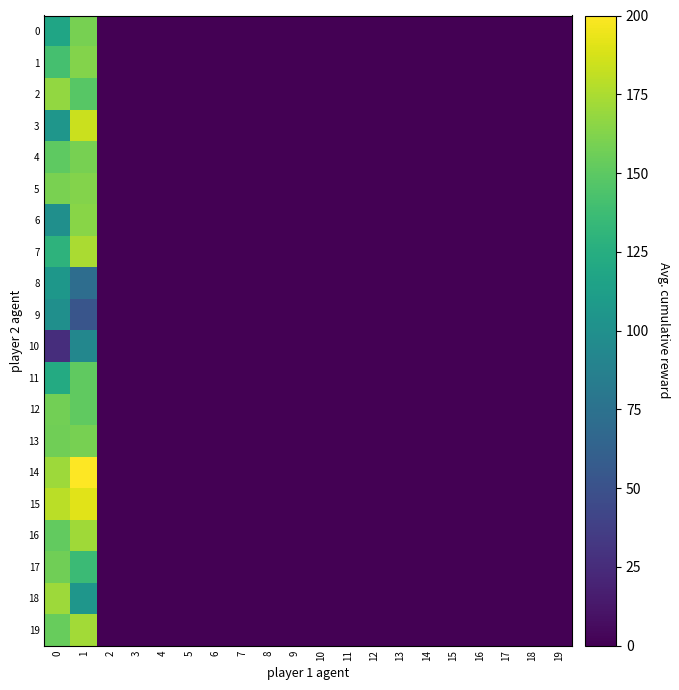

Between 17 and 3, which is larger?

17